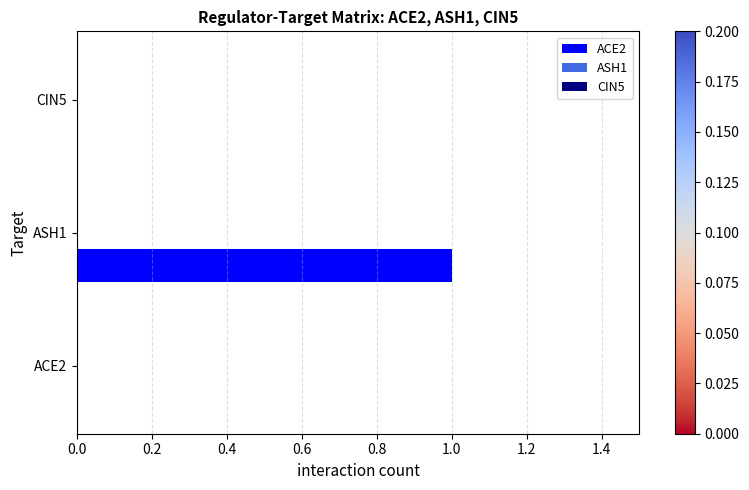

Count the number of categories in the chart.

3